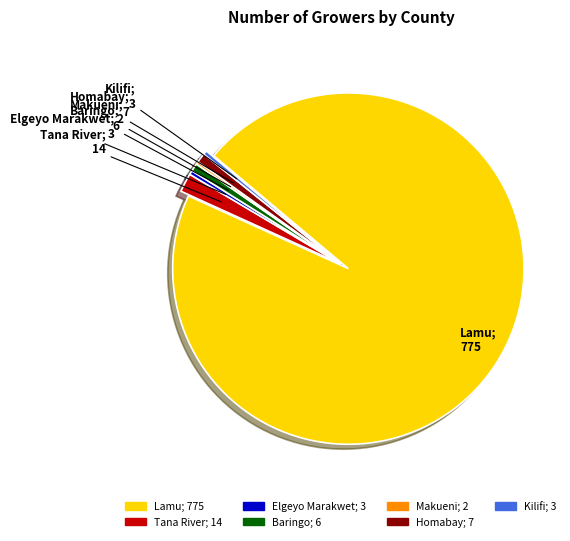

Is Lamu the majority of the pie?

Yes